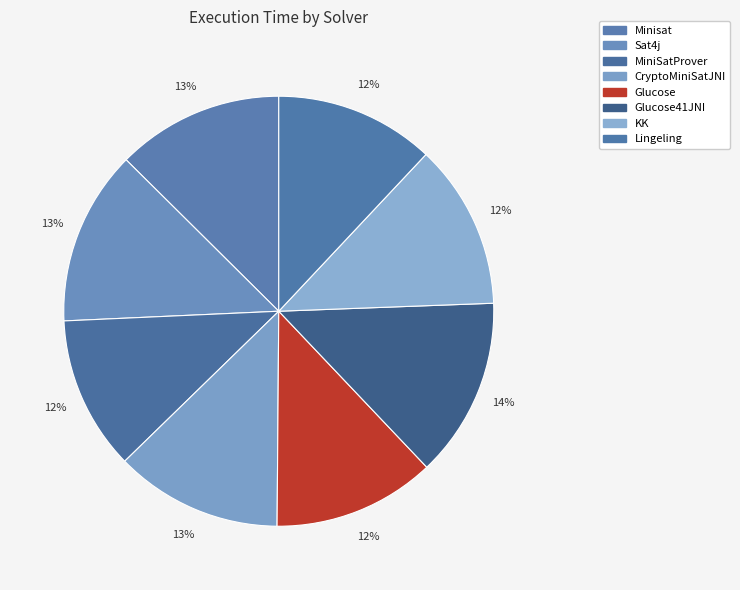

To the nearest percent, what percentage of the pie is CryptoMiniSatJNI?

13%